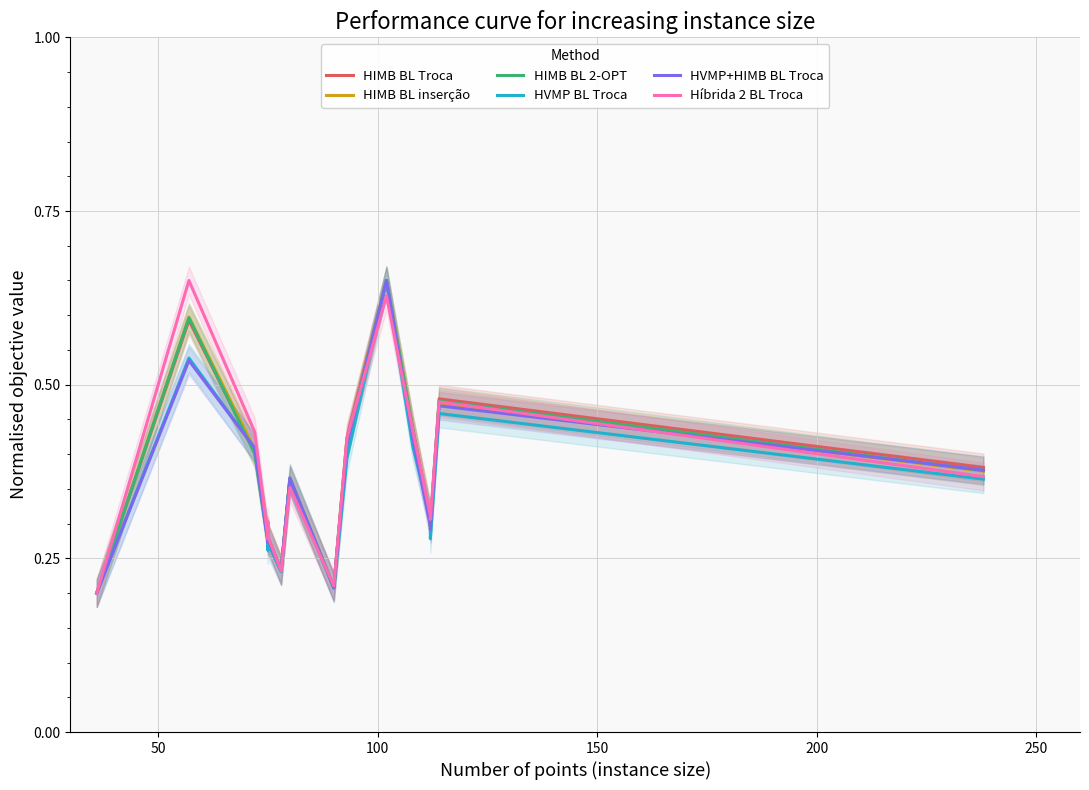

True or false: HVMP+HIMB BL Troca has more than 1 interior local peaks.

True